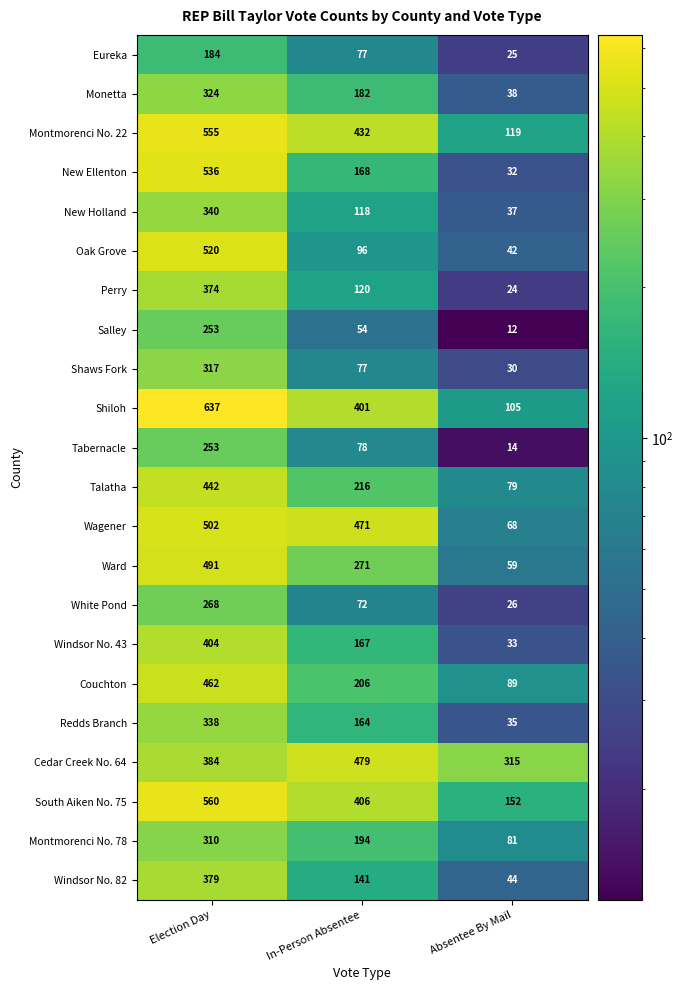

Count the Perry values in the range 24 to 374.

3